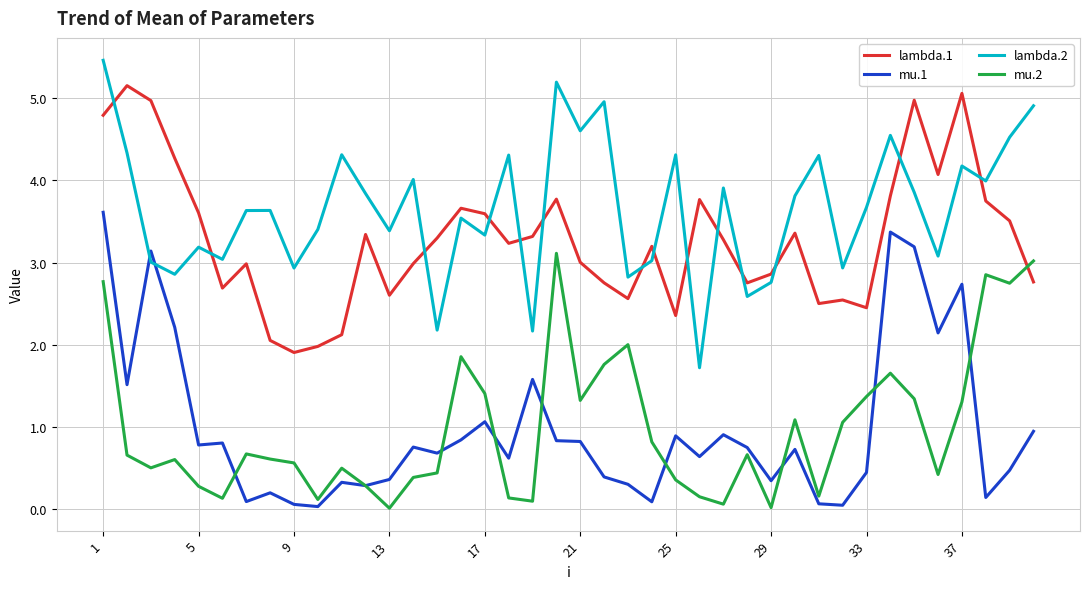

Which series ends up on top after the final intersection of mu.2 and lambda.1?

mu.2